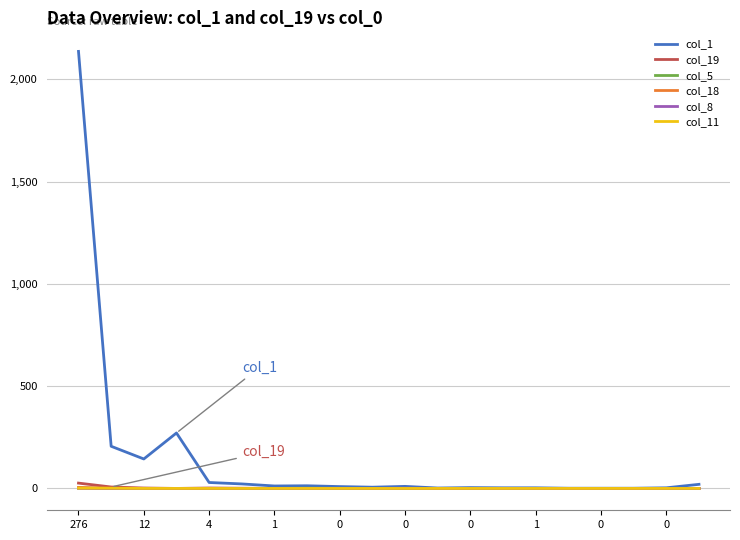

Which series has the largest total across all categories?

col_1